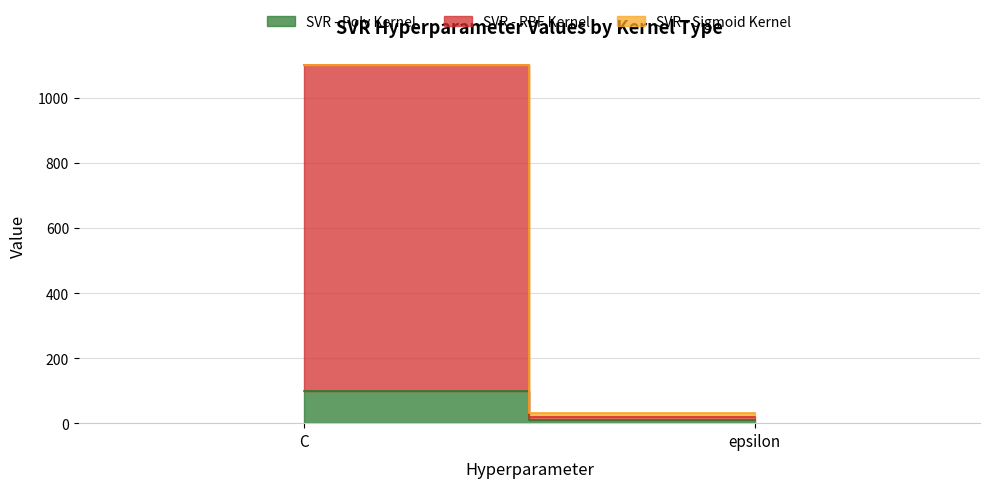

Does the chart display data point markers on the line(s)?

No